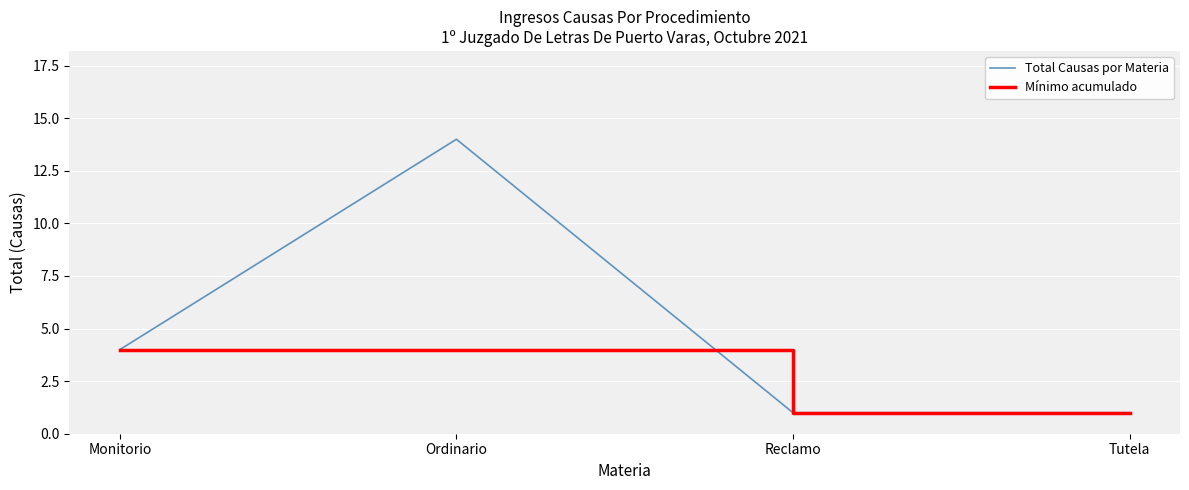

True or false: Total Causas por Materia has more than 2 interior local peaks.

False